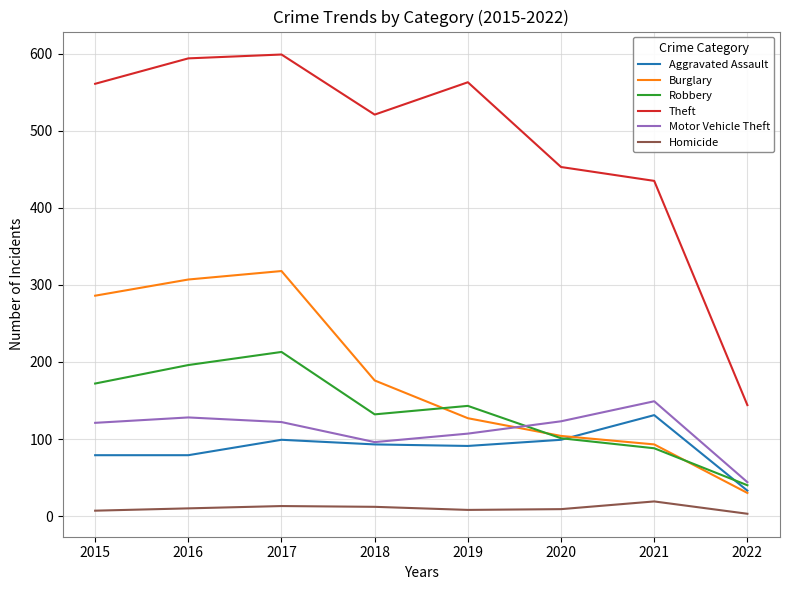

List the series in order of their peak value, highest first.

Theft, Burglary, Robbery, Motor Vehicle Theft, Aggravated Assault, Homicide